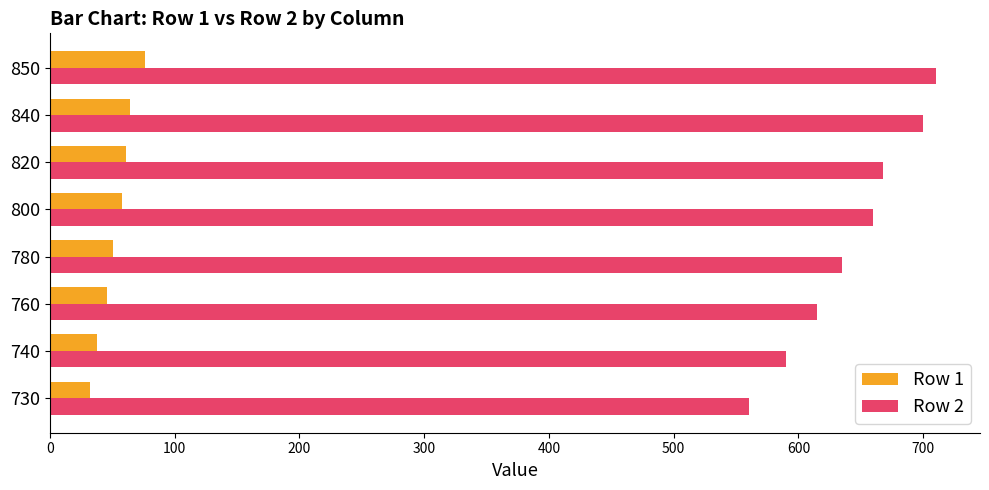

What is the difference between the maximum and minimum values in the Row 2 series?

150